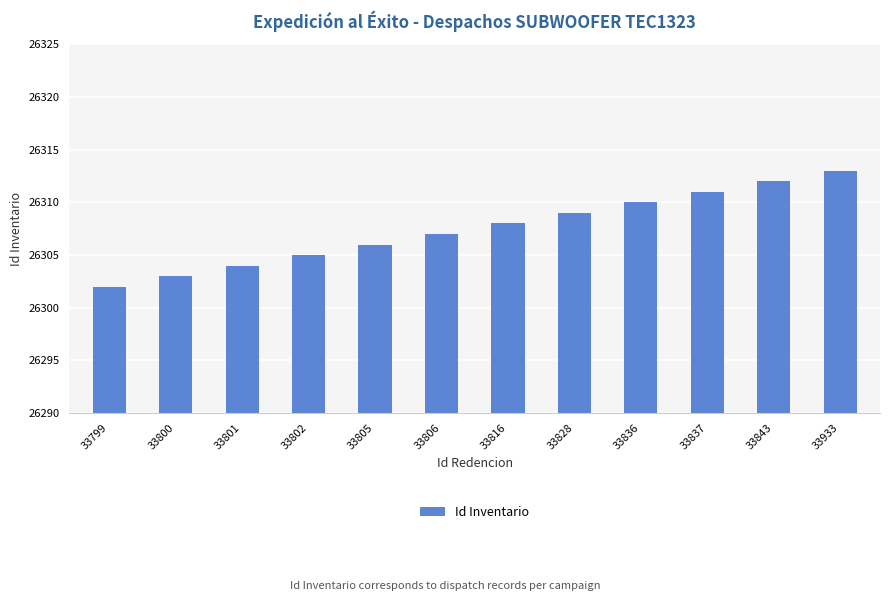

Approximately how many times larger is the value at 33837 compared to 33836?

1.0